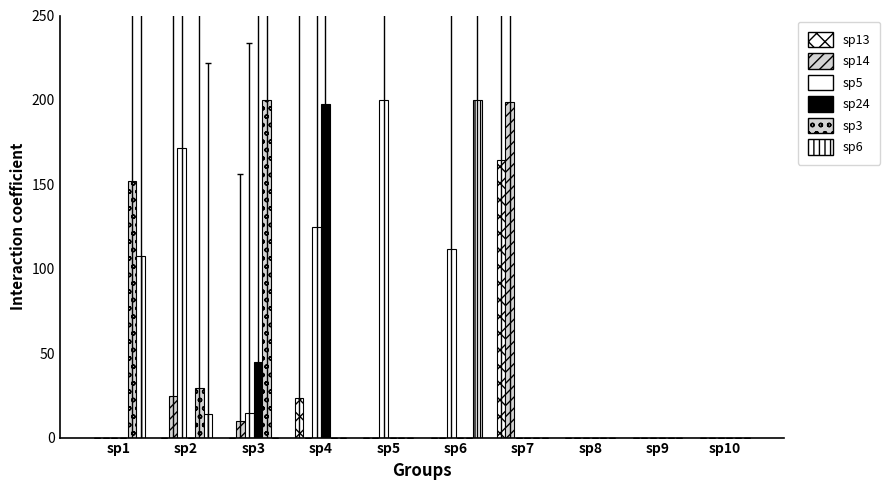

The value of sp13 at sp7 is 164.3. True or false?

True